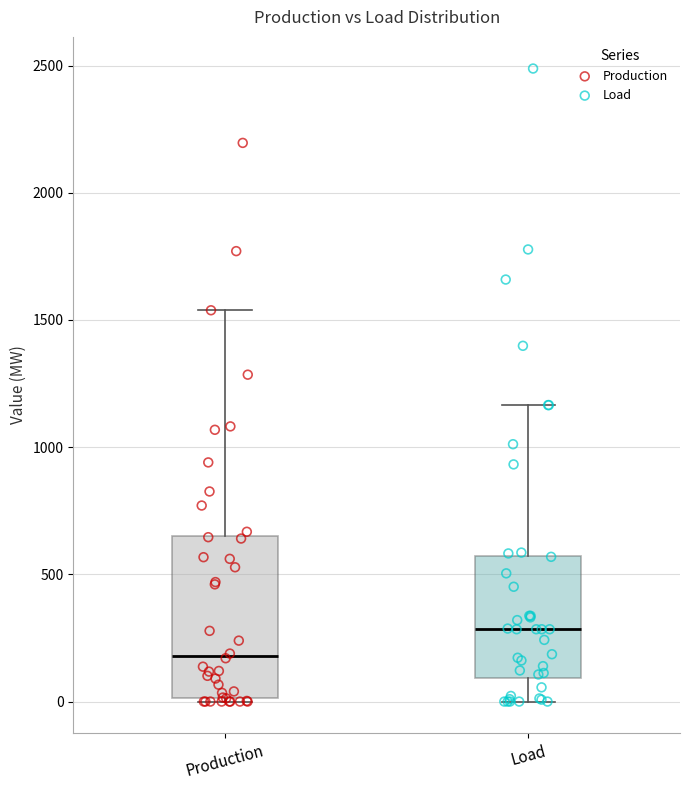

Where is the lower edge of the box for Load on the y-axis? The values are not printed on the chart, so give them approximately, as read against the axis.

100